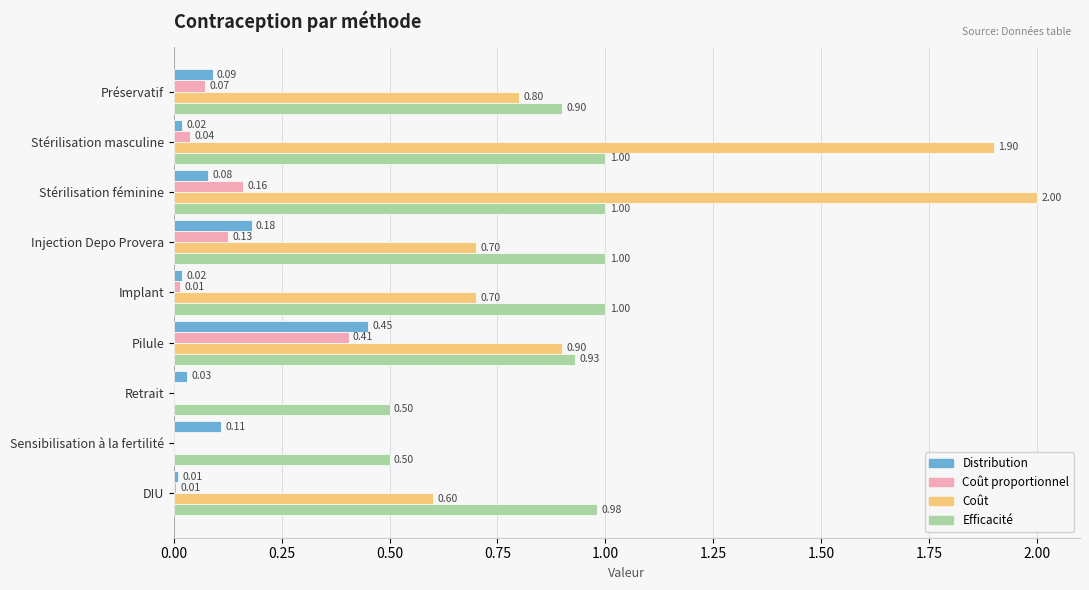

Between Stérilisation masculine and Sensibilisation à la fertilité, which series saw the biggest shift?

Coût